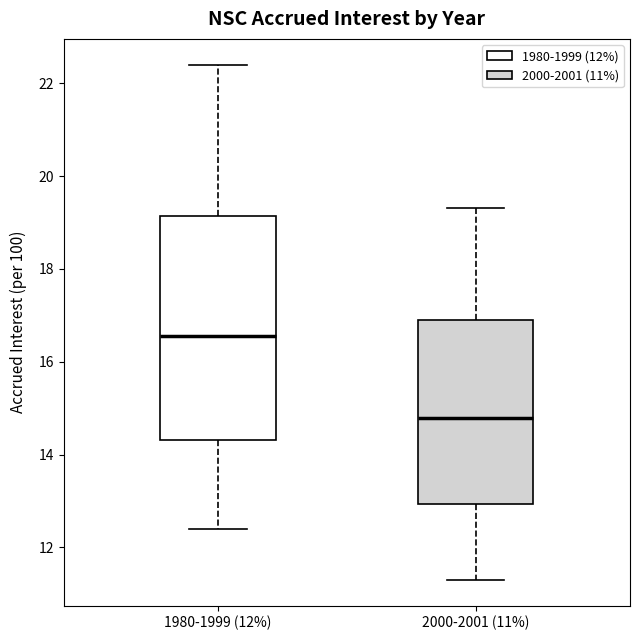

Which box is the tallest, from its lower edge to its upper edge?

1980-1999 (12%)